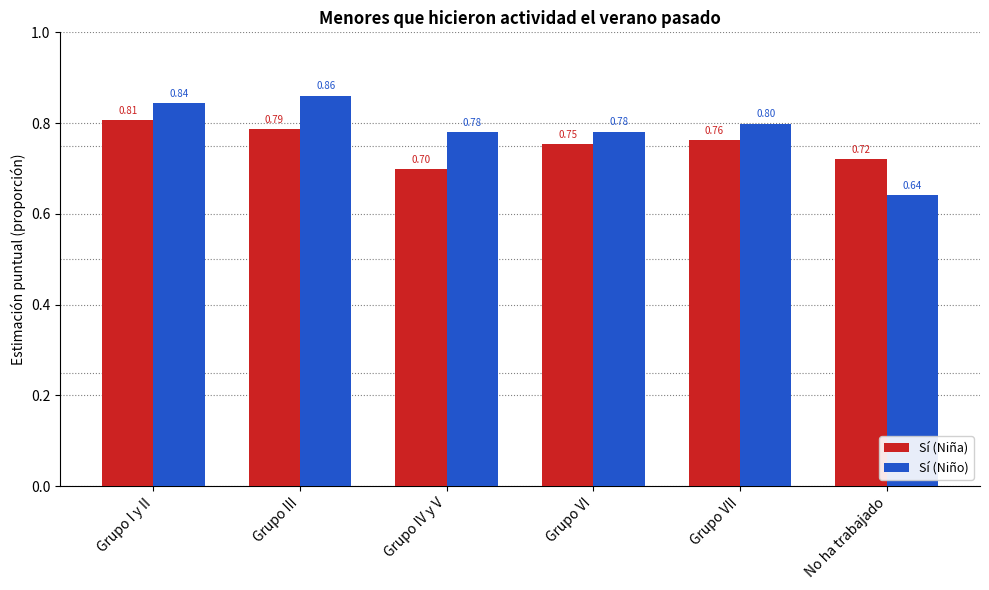

What are all the series names shown in the legend?

Sí (Niña), Sí (Niño)